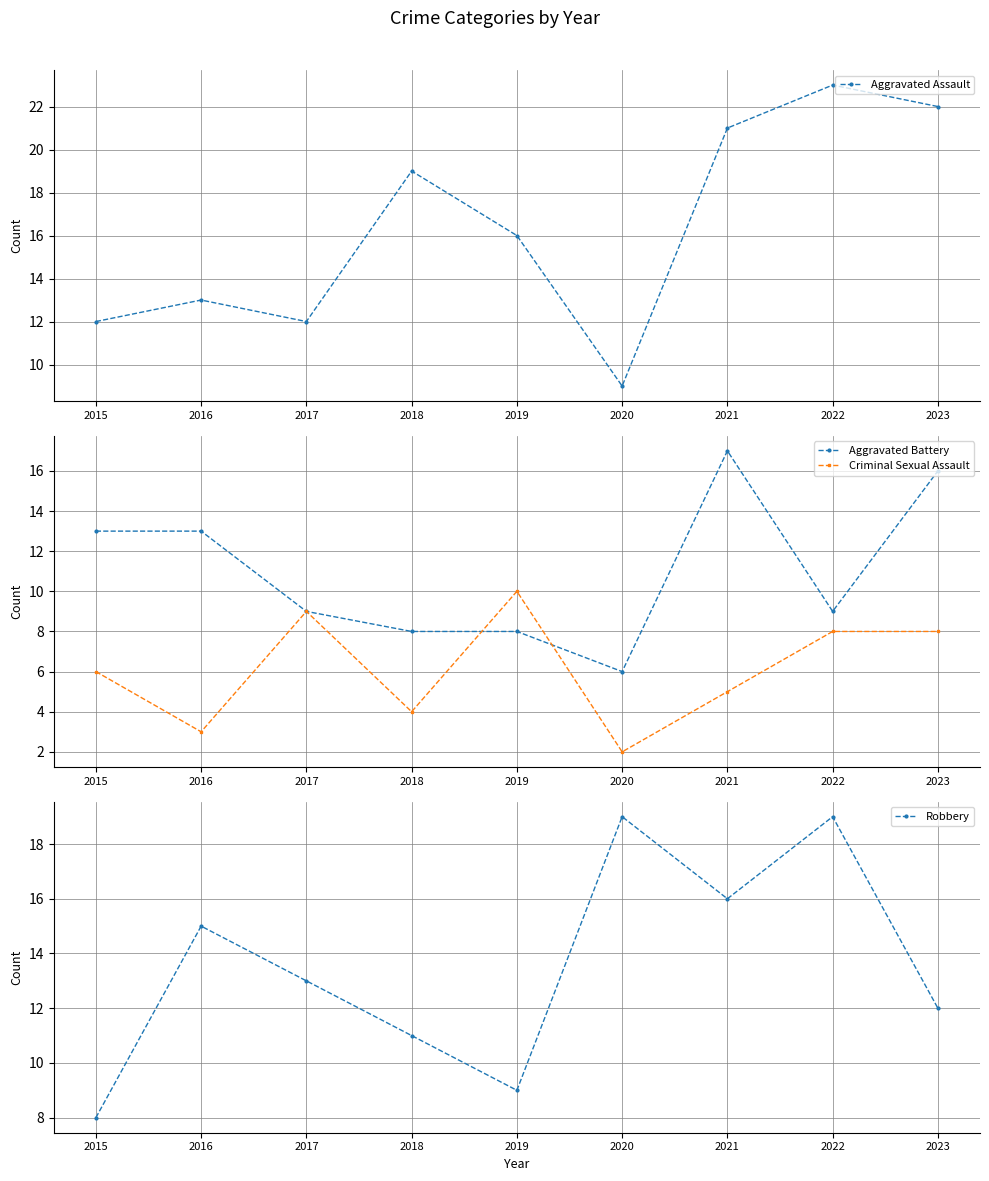

List the series in order of their peak value, highest first.

Aggravated Assault, Robbery, Aggravated Battery, Criminal Sexual Assault